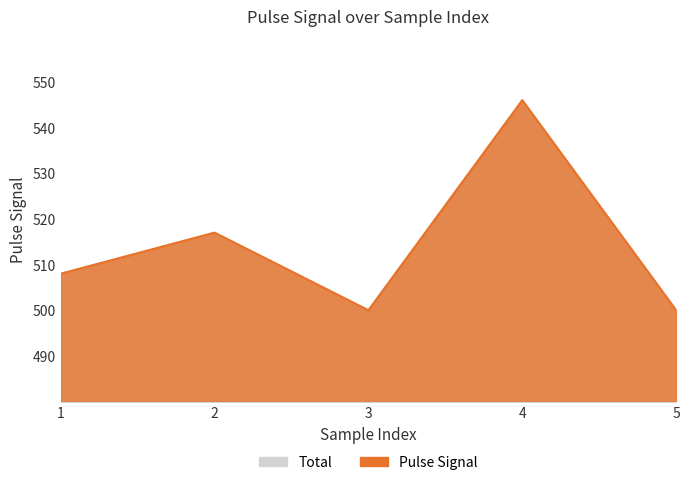

At which label does the data first exceed 508?

2